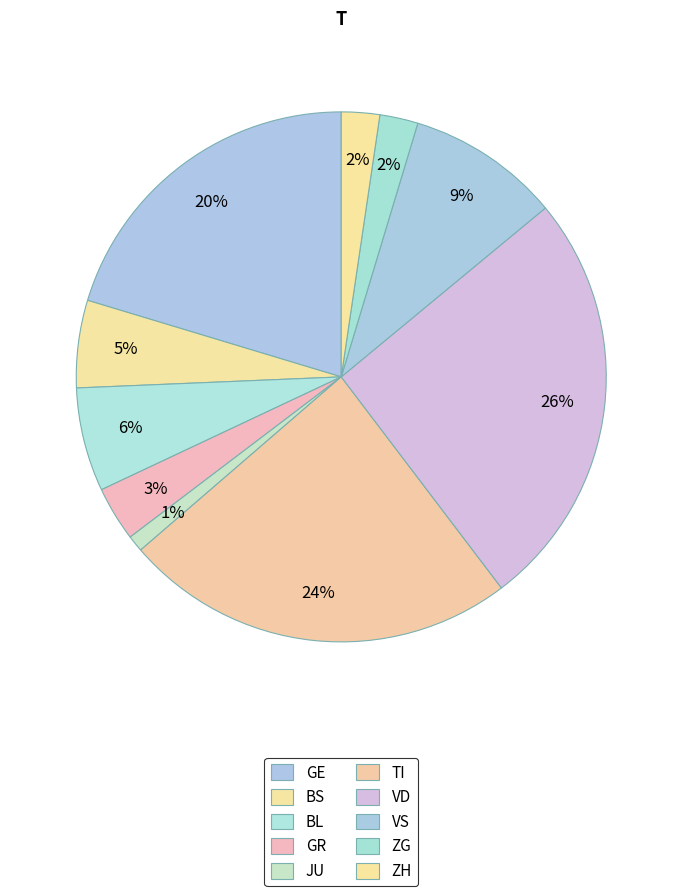

Count the number of slices in the pie.

10